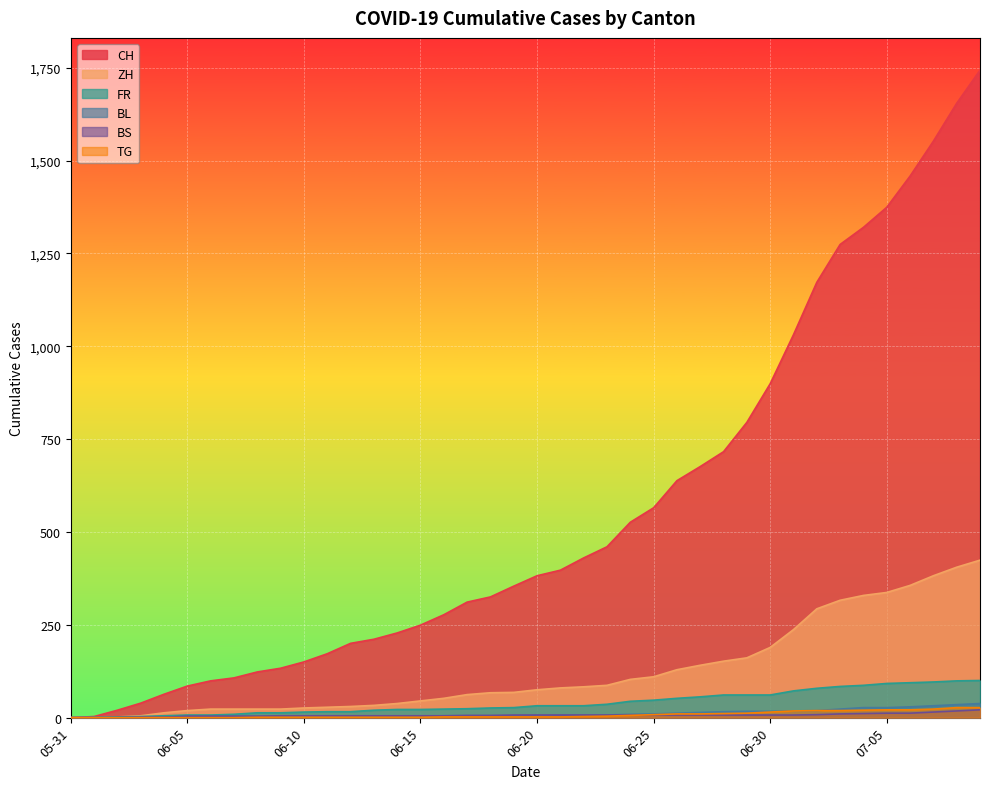

How many values in the BL series are below 6?

20